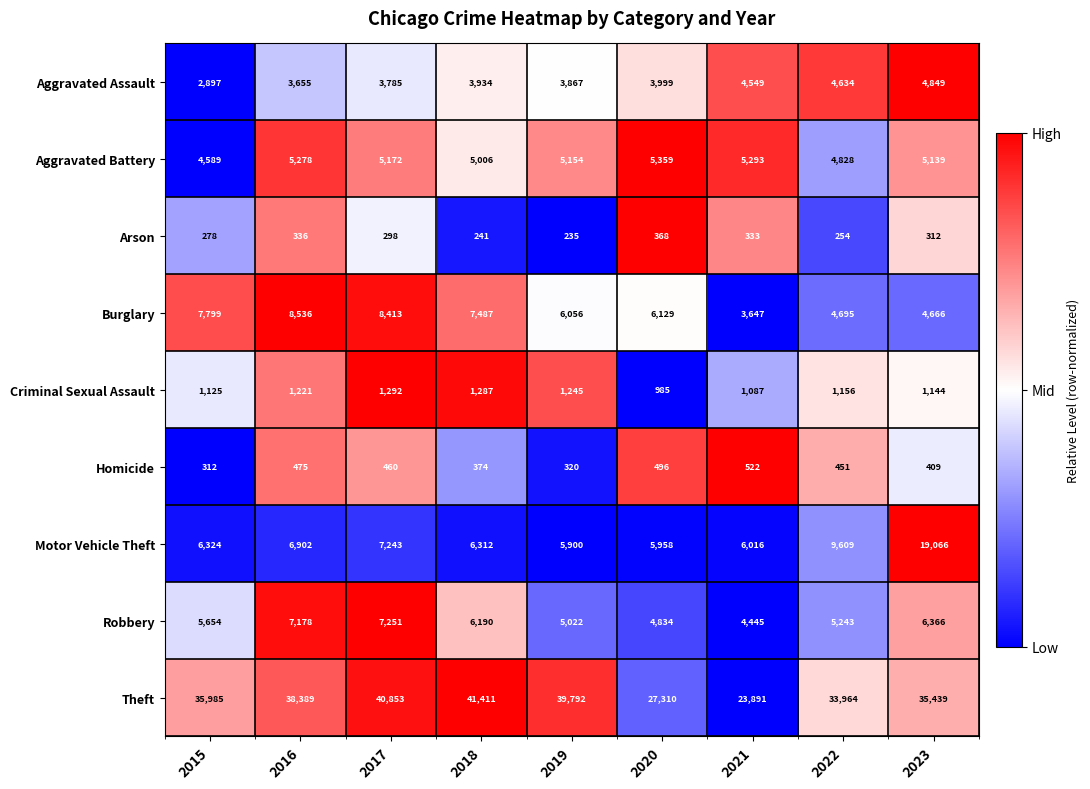

Which series has the largest total across all categories?

Theft